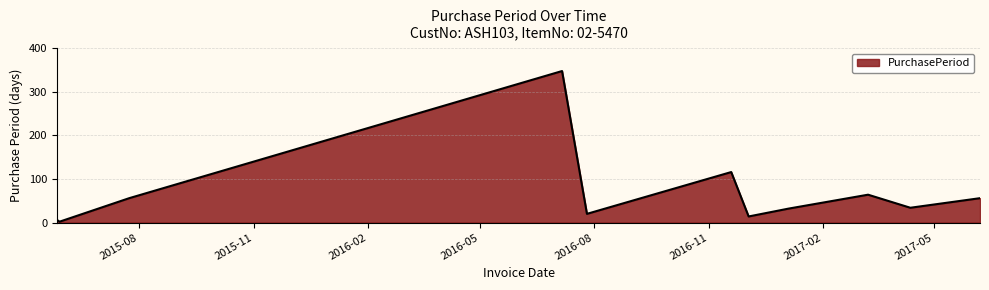

What is the greatest value displayed?

348